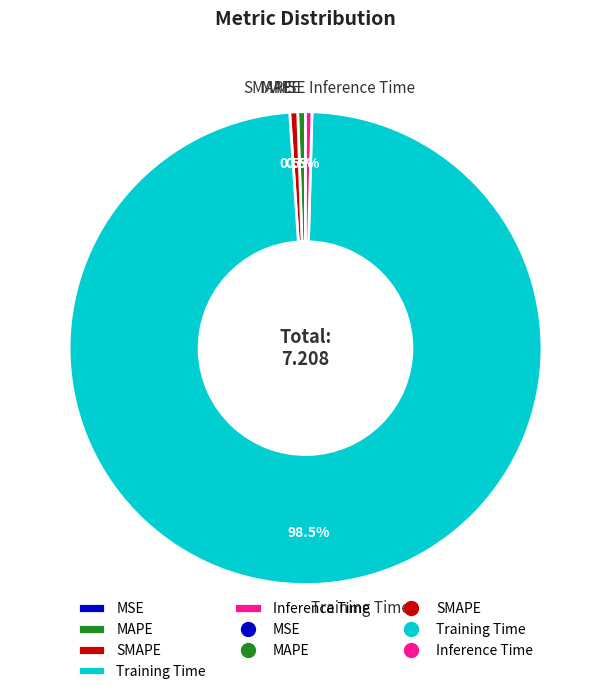

What is the largest slice in the pie chart?

Training Time